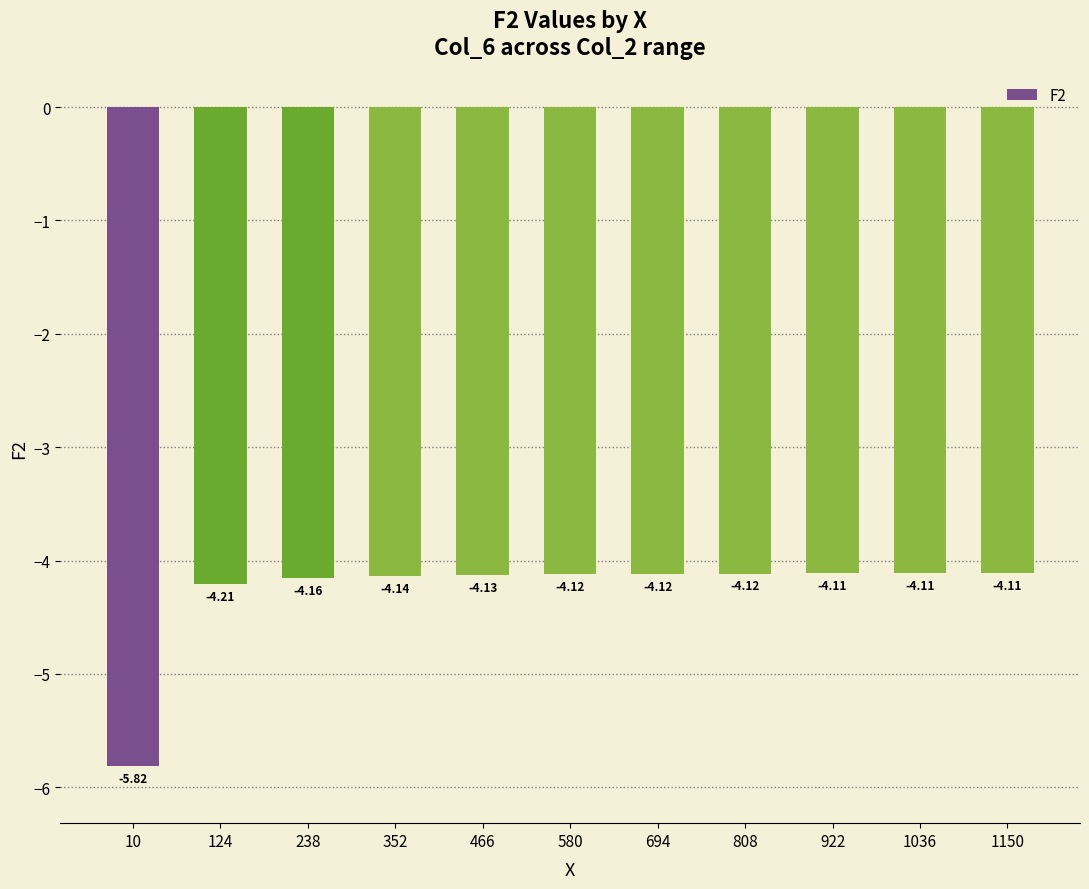

Between 124 and 10, which is larger?

124